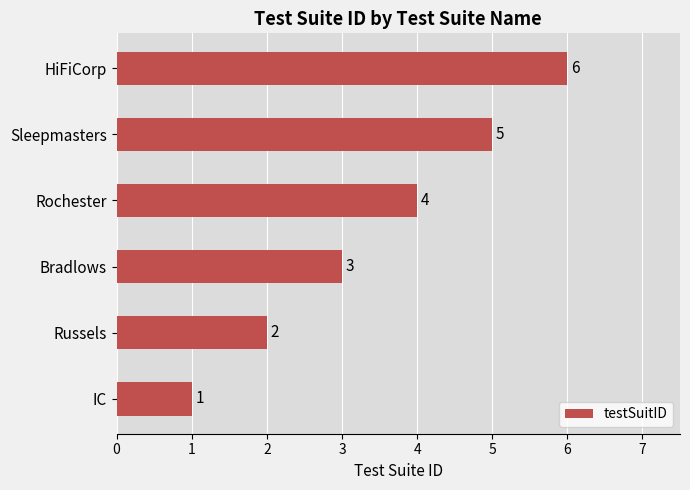

What is the change in value from Russels to Sleepmasters?

+3